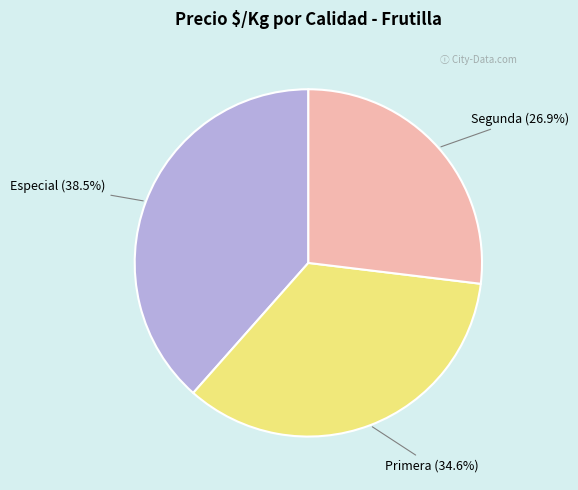

Rank the categories by value from highest to lowest.

Especial, Primera, Segunda